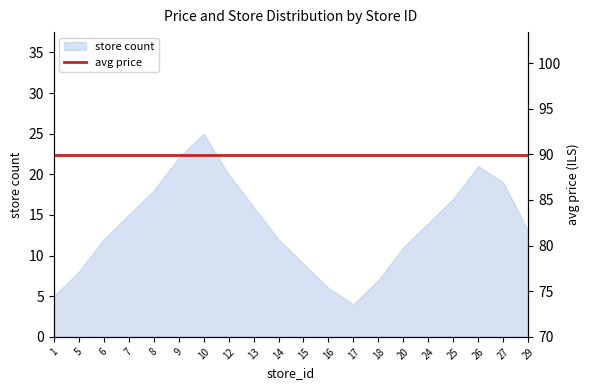

What is the sum of all values?

274